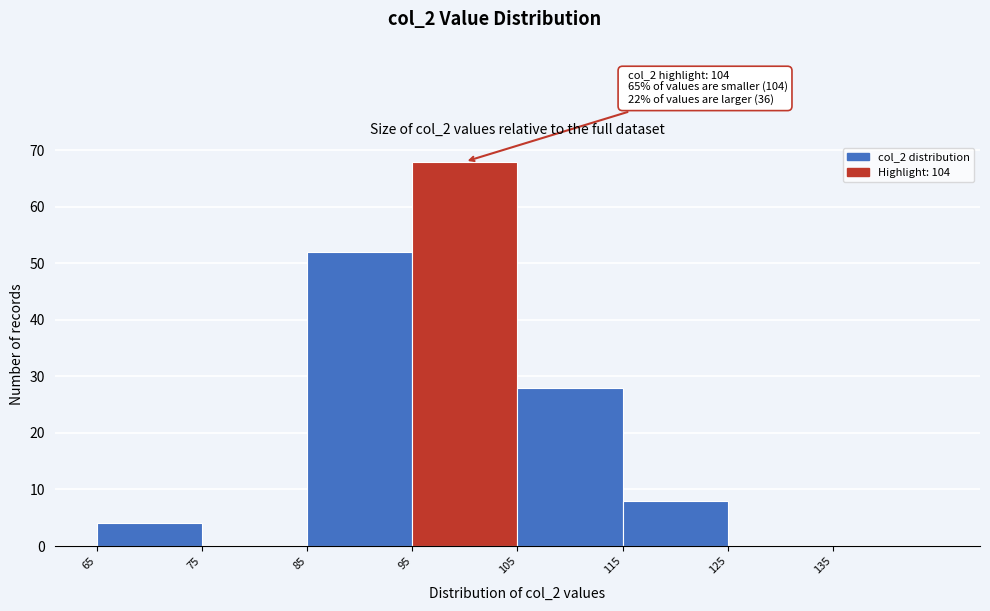

Over which range of the x-axis is the bar tallest?

95 to 105